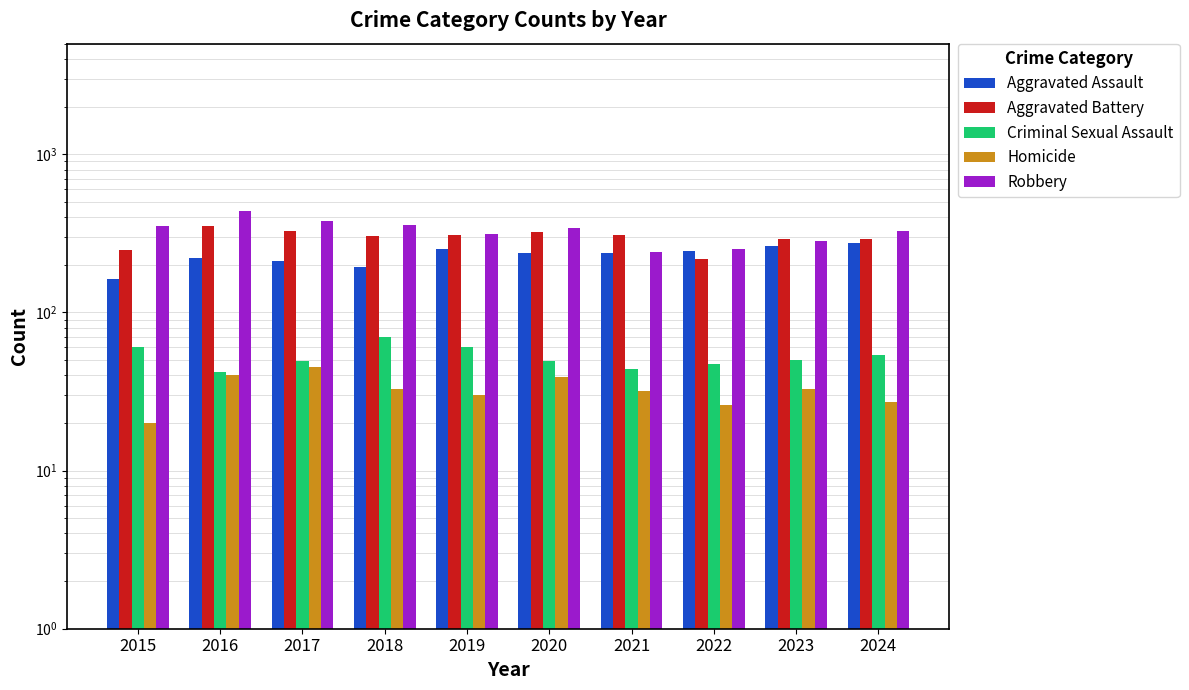

Reading left to right, list all the values displayed in this chart.

Aggravated Assault: 2015=162	2016=221	2017=212	2018=193	2019=253	2020=238	2021=239	2022=244	2023=263	2024=275
Aggravated Battery: 2015=247	2016=354	2017=329	2018=303	2019=308	2020=320	2021=310	2022=216	2023=289	2024=289
Criminal Sexual Assault: 2015=60	2016=42	2017=49	2018=70	2019=60	2020=49	2021=44	2022=47	2023=50	2024=54
Homicide: 2015=20	2016=40	2017=45	2018=33	2019=30	2020=39	2021=32	2022=26	2023=33	2024=27
Robbery: 2015=350	2016=440	2017=377	2018=355	2019=313	2020=342	2021=242	2022=251	2023=284	2024=325